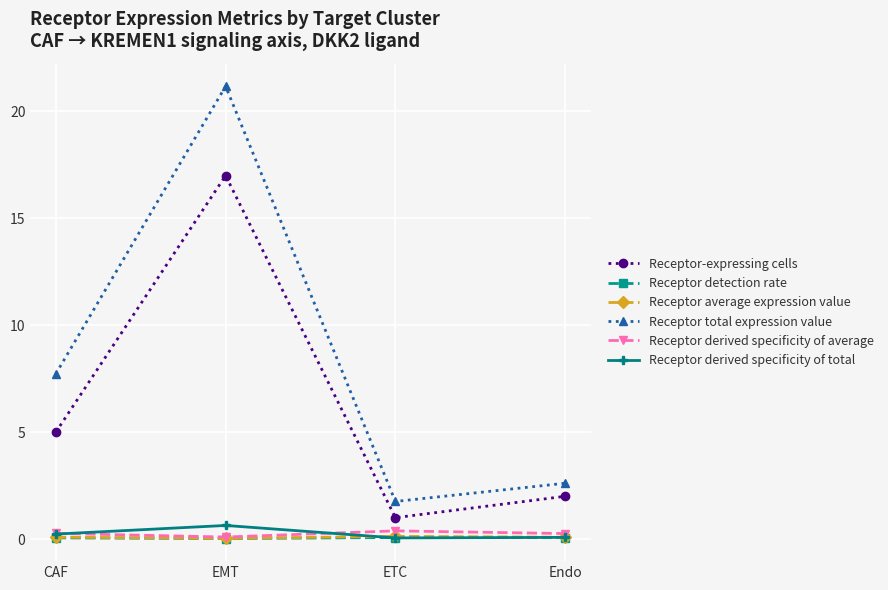

Which series has the largest range (max minus min)?

Receptor total expression value